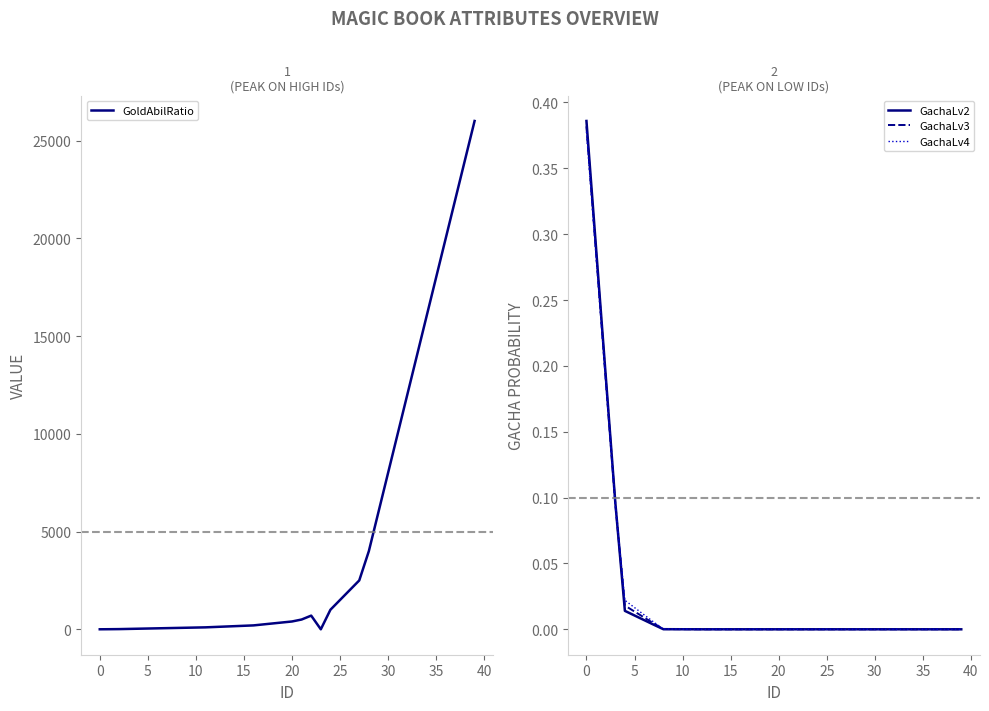

The GachaLv3 series shows 0.0 at 40. True or false?

True